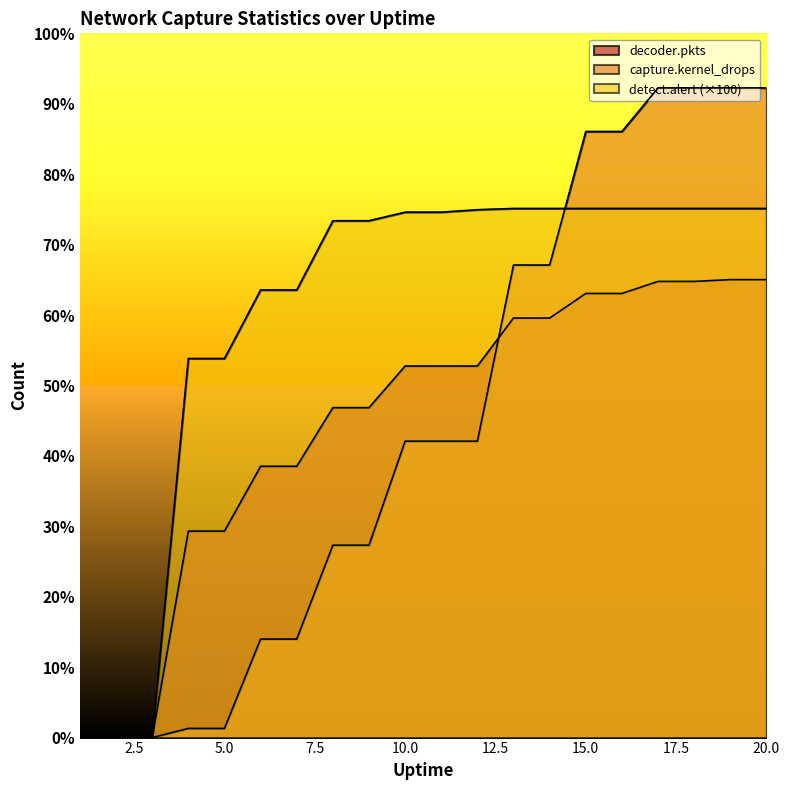

Does the chart display data point markers on the line(s)?

No